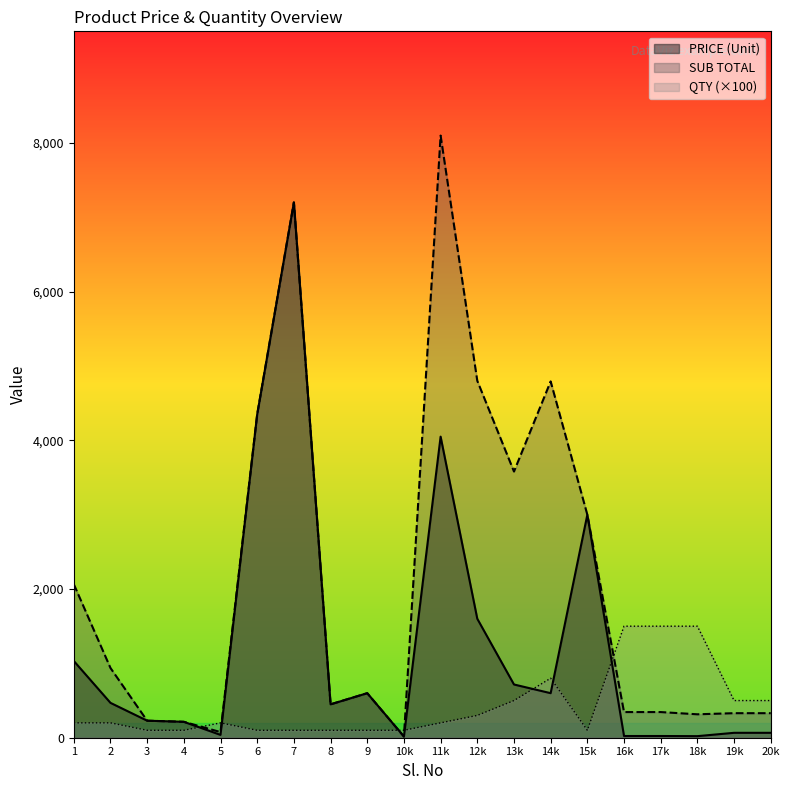

What is the spread (max minus min) of values at 15k?

2899.0